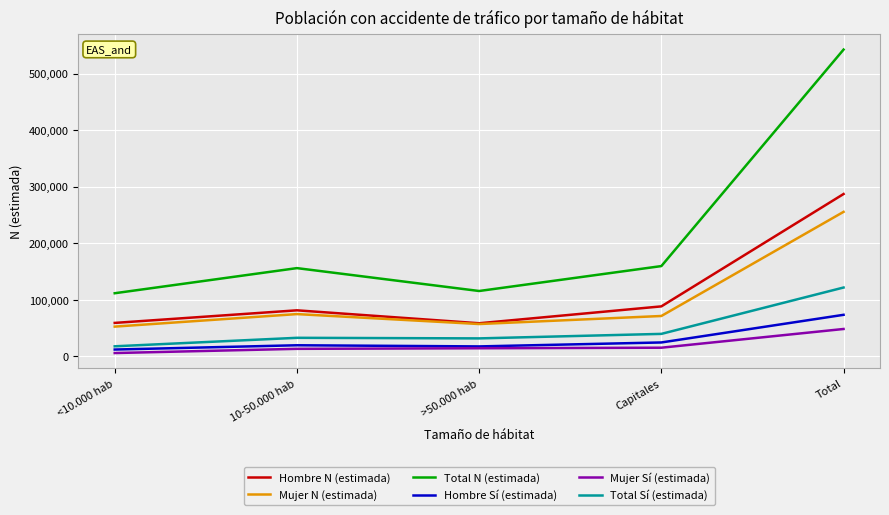

What is the difference between the highest and lowest values at Total?

494103